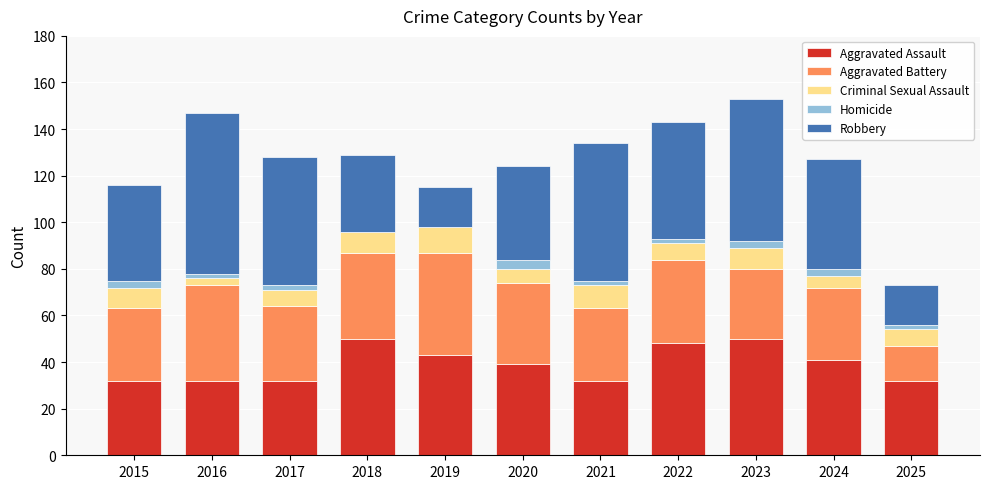

Is it true that Aggravated Assault equals 18 at 2024?

False